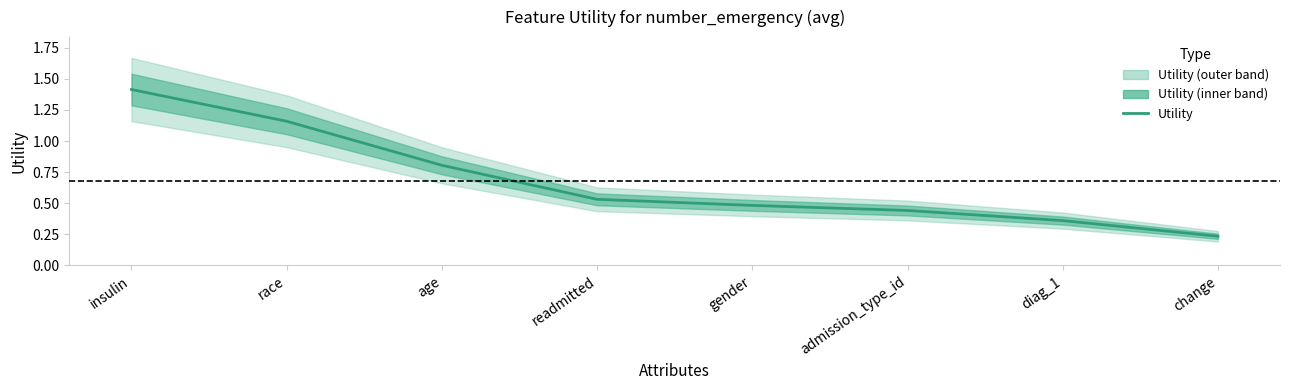

What is the difference between the maximum and second lowest values?

1.1